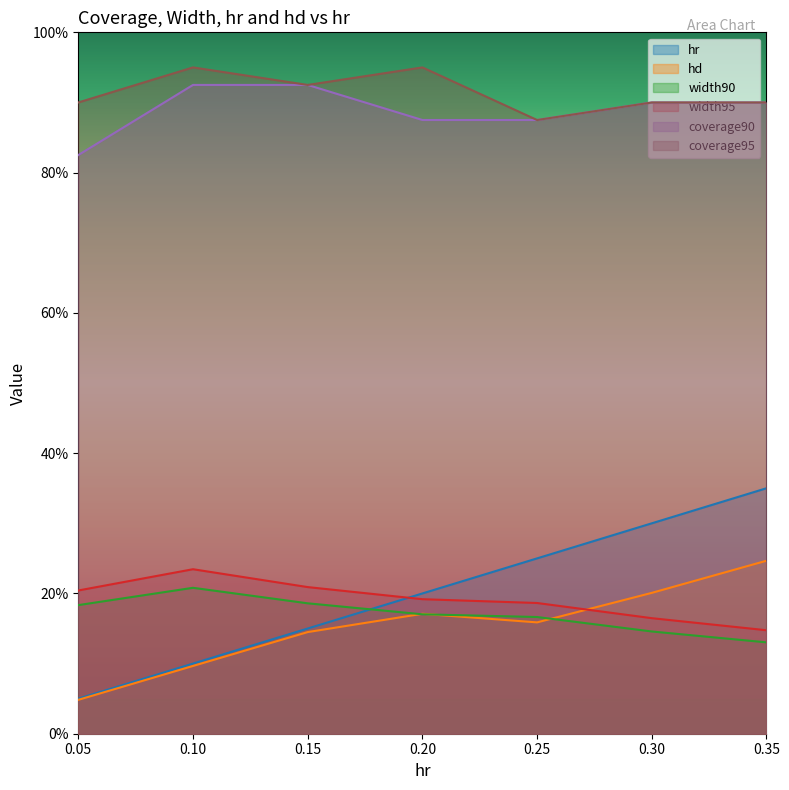

What are all the series names shown in the legend?

hr, hd, width90, width95, coverage90, coverage95